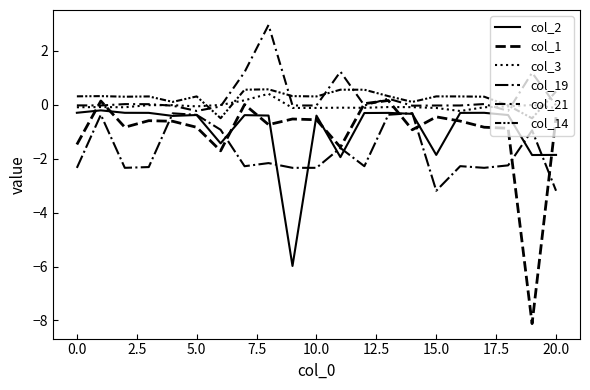

What is the smallest value displayed?

-8.1